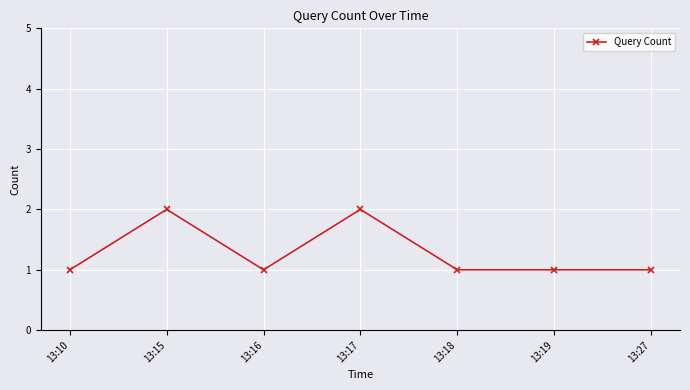

What is the average value?

1